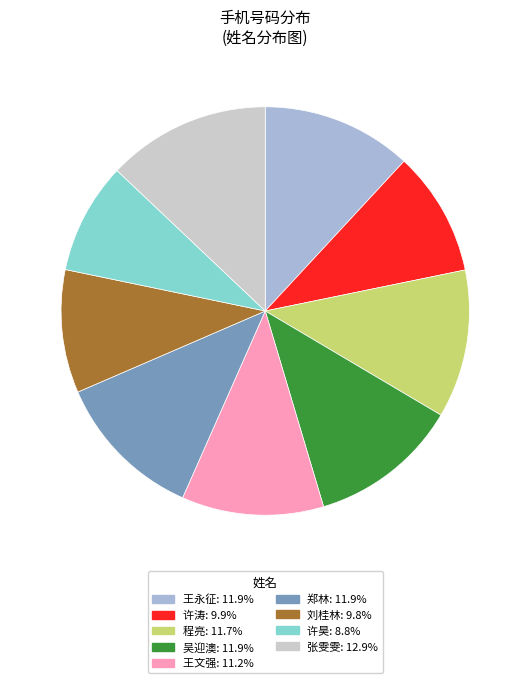

True or false: 王文强 accounts for 3% of the total.

False